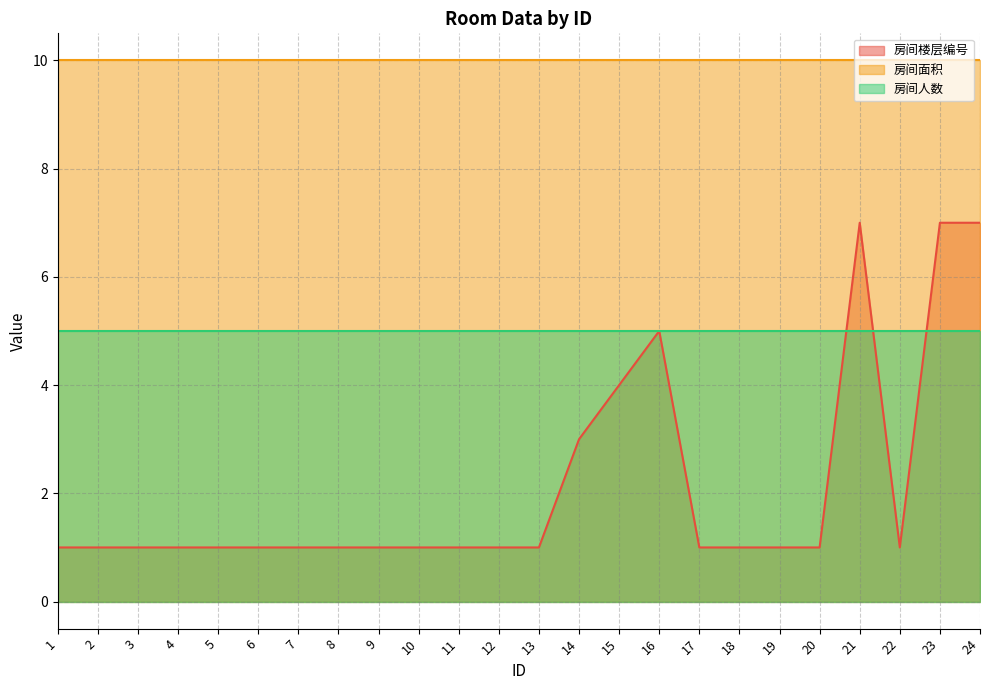

Which series changed the most between 1 and 4?

房间楼层编号